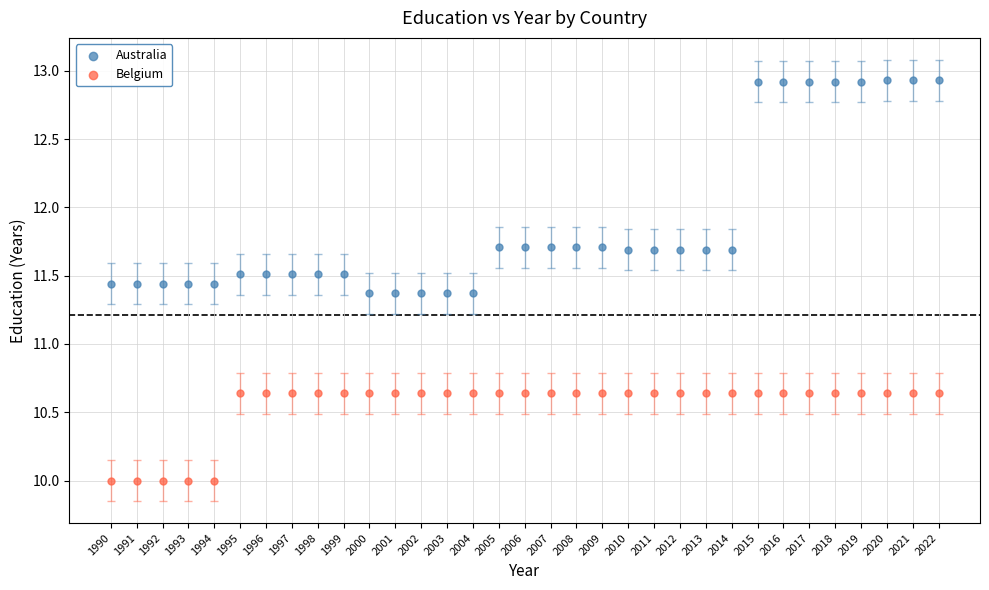

What are all the series names shown in the legend?

Australia, Belgium